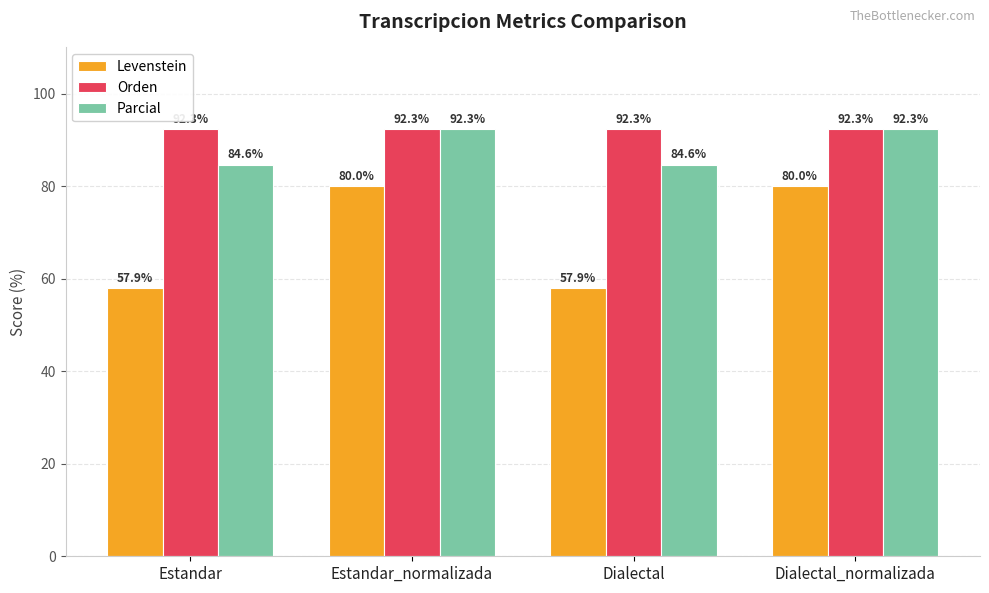

What value does the Orden series have at Dialectal?

92.3